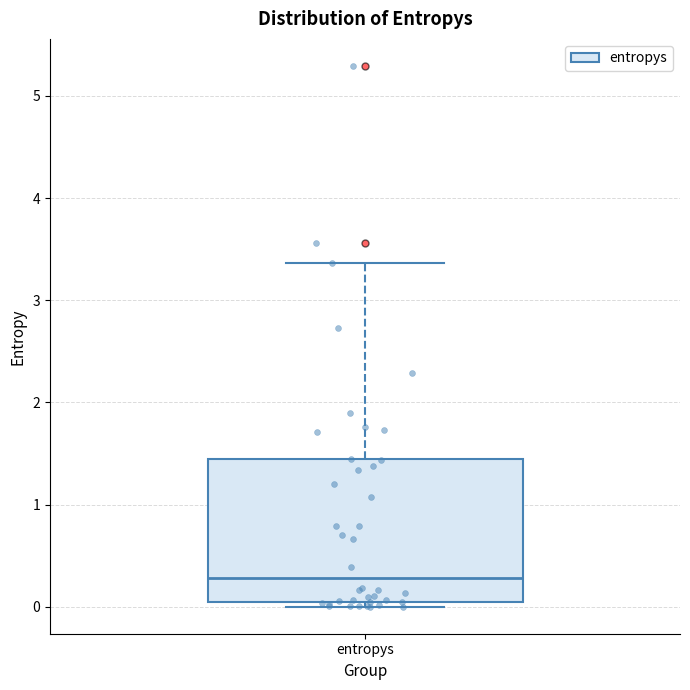

Transcribe this box plot: give where the median line is, the range the box spans, and where the two whiskers end, as read against the y-axis. The values are not printed on the chart, so give them approximately, as read against the axis.

median 0.3, box 0.0 to 1.4, whiskers 0.0 (just below the box's lower edge) to 3.4